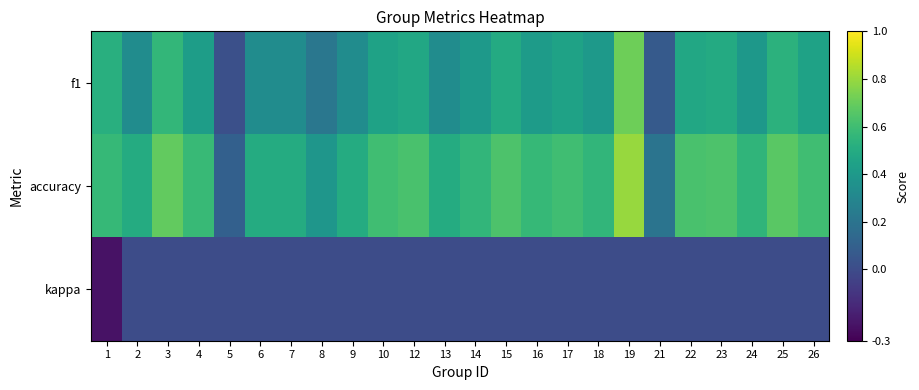

What is the spread (max minus min) of values at 1?

0.8